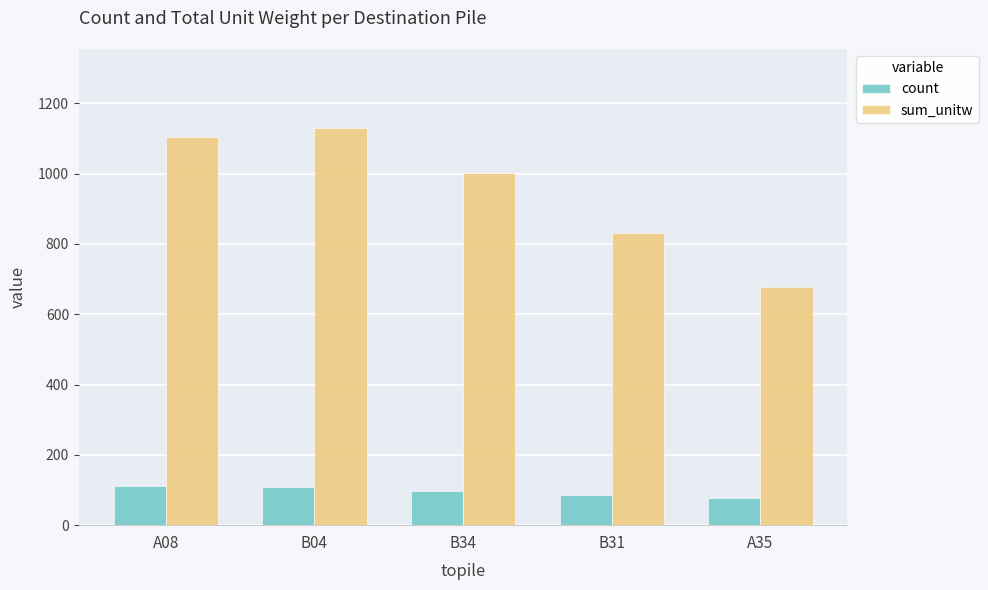

What position from the right is B04?

4